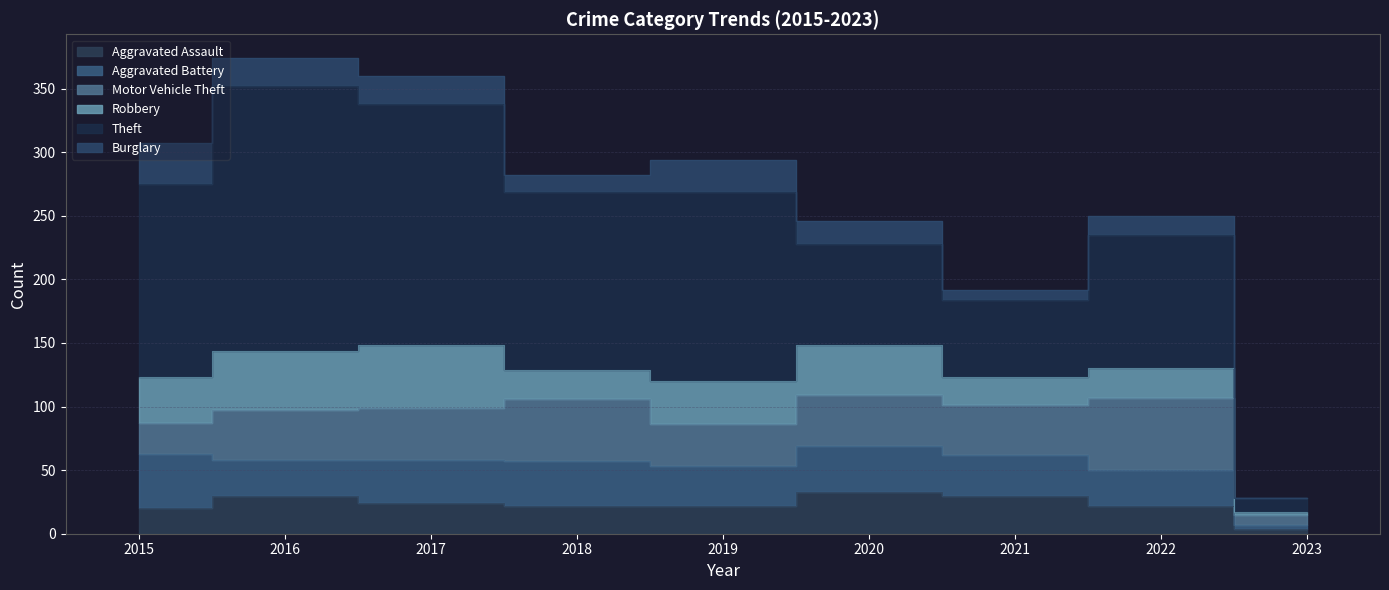

Reading left to right, transcribe all the data shown in this chart.

Aggravated Assault: 2015=20	2016=30	2017=24	2018=22	2019=22	2020=33	2021=30	2022=22	2023=4
Aggravated Battery: 2015=43	2016=28	2017=34	2018=35	2019=31	2020=36	2021=32	2022=28	2023=3
Motor Vehicle Theft: 2015=24	2016=39	2017=41	2018=49	2019=33	2020=40	2021=39	2022=57	2023=8
Robbery: 2015=36	2016=47	2017=49	2018=23	2019=34	2020=39	2021=22	2022=23	2023=2
Theft: 2015=152	2016=208	2017=190	2018=140	2019=149	2020=80	2021=61	2022=105	2023=11
Burglary: 2015=32	2016=22	2017=22	2018=13	2019=25	2020=18	2021=8	2022=15	2023=0